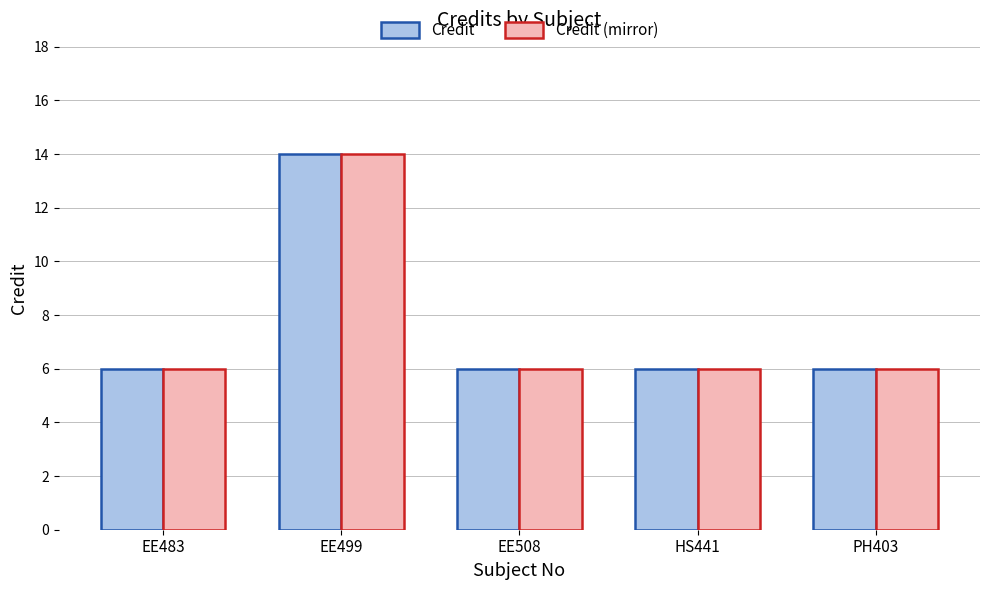

True or false: Credit (mirror) has a value of 10 at PH403.

False